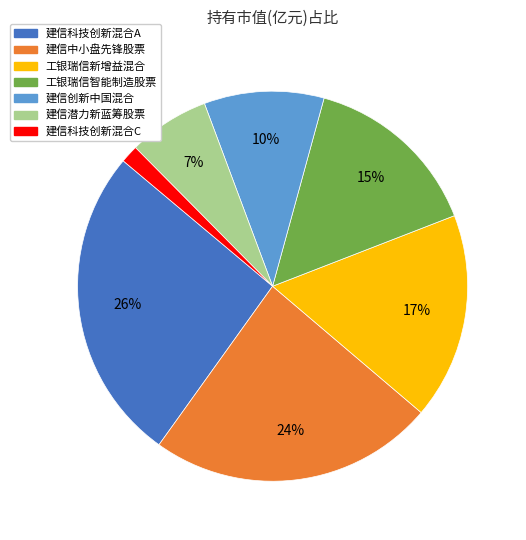

To the nearest percent, what is the difference between the largest and smallest slice percentages?

25%